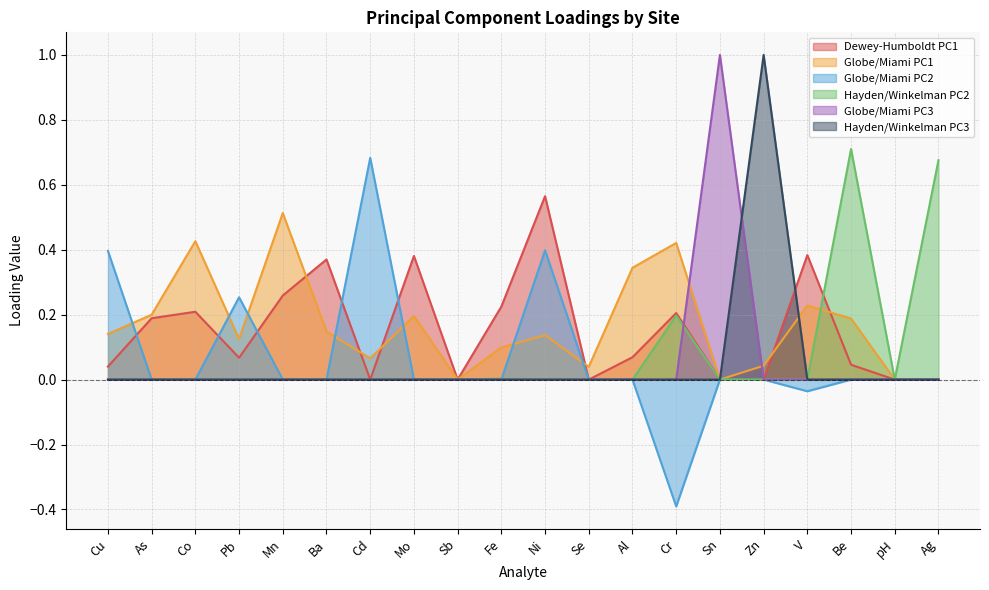

After their last crossing, which series has the higher values: Globe/Miami PC1 or Globe/Miami PC2?

Globe/Miami PC1